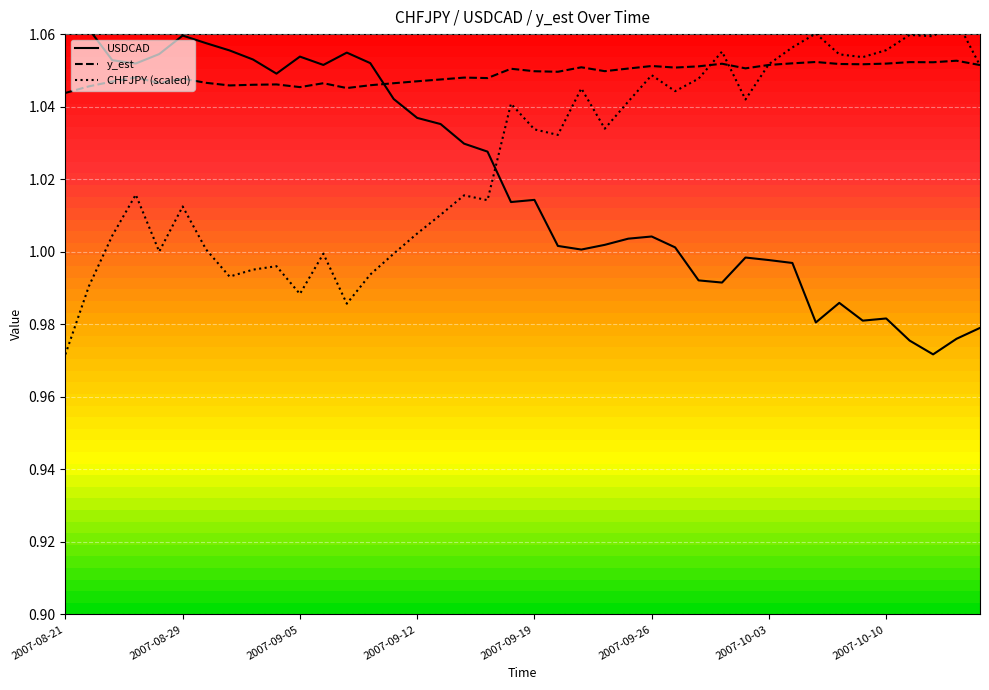

What are all the series names shown in the legend?

USDCAD, y_est, CHFJPY (scaled)